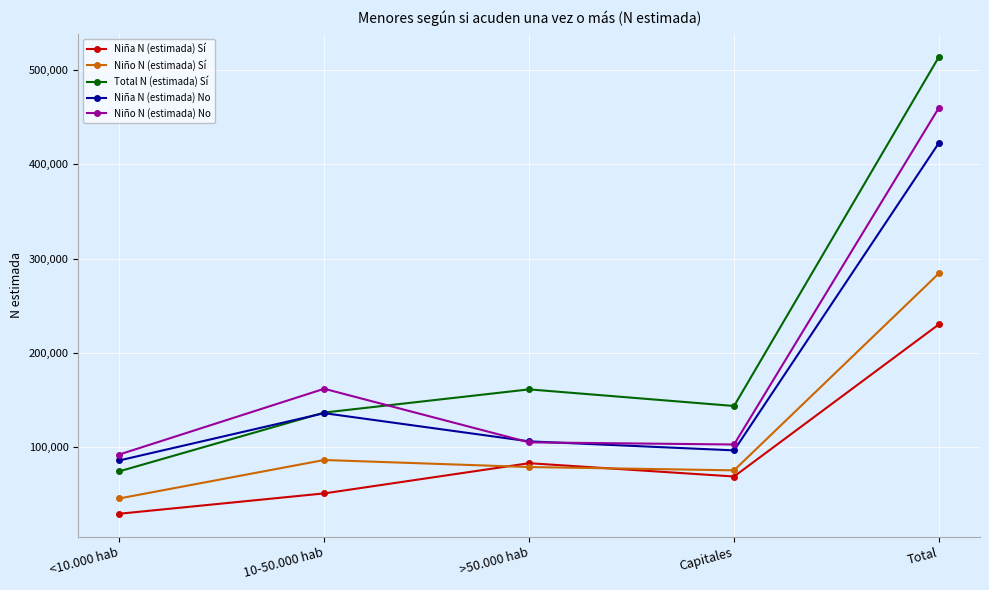

True or false: Niño N (estimada) Sí has a value of 74920 at Capitales.

True